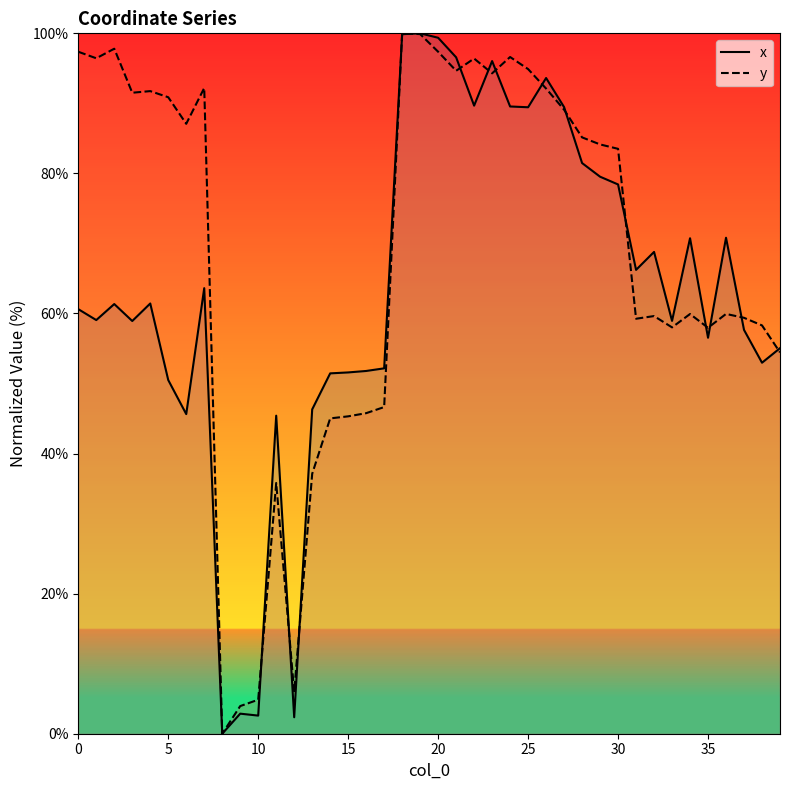

Which category has the highest value across all series?

19